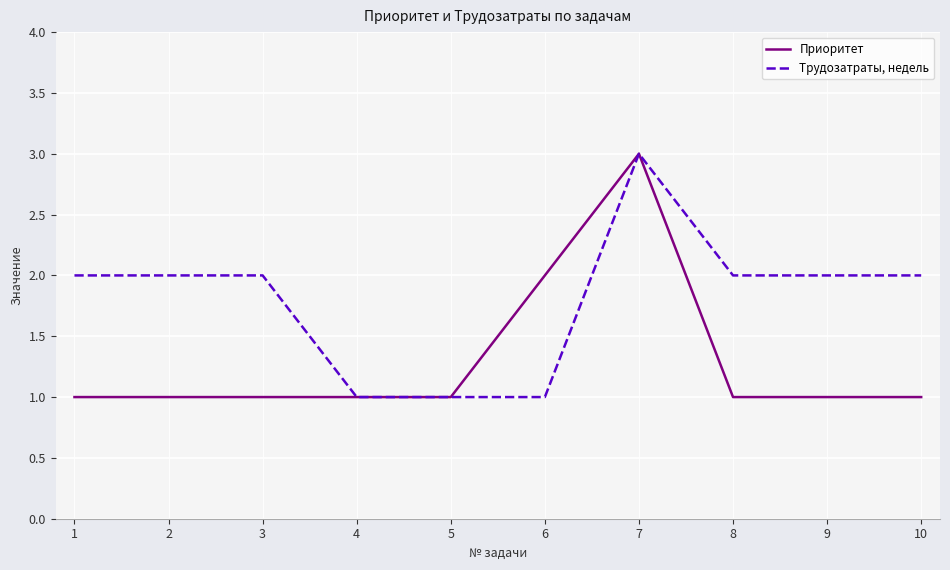

What is the sum of the Трудозатраты, недель values at 4 and 3?

3